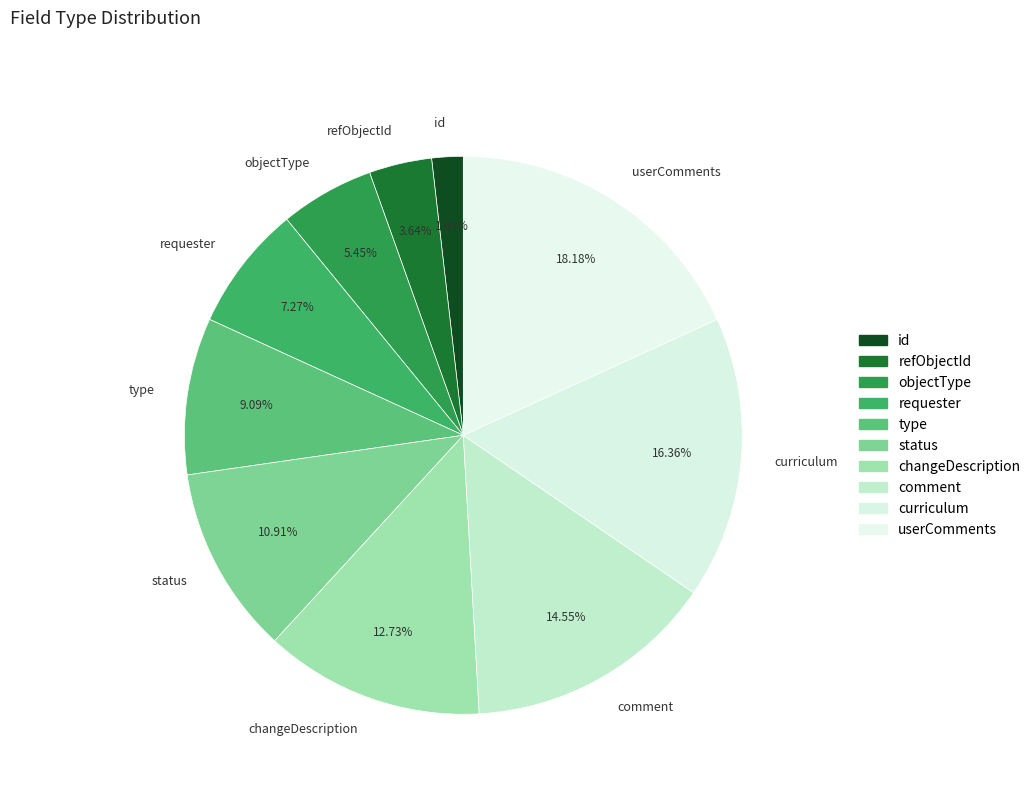

What portion of the pie excludes curriculum?

83.6%